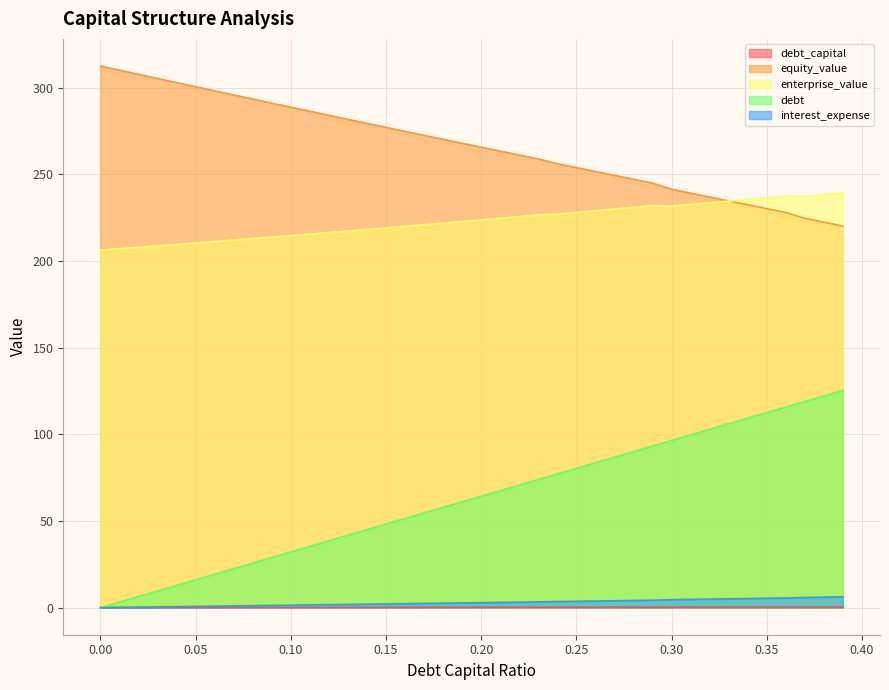

True or false: interest_expense and debt cross at least once.

False